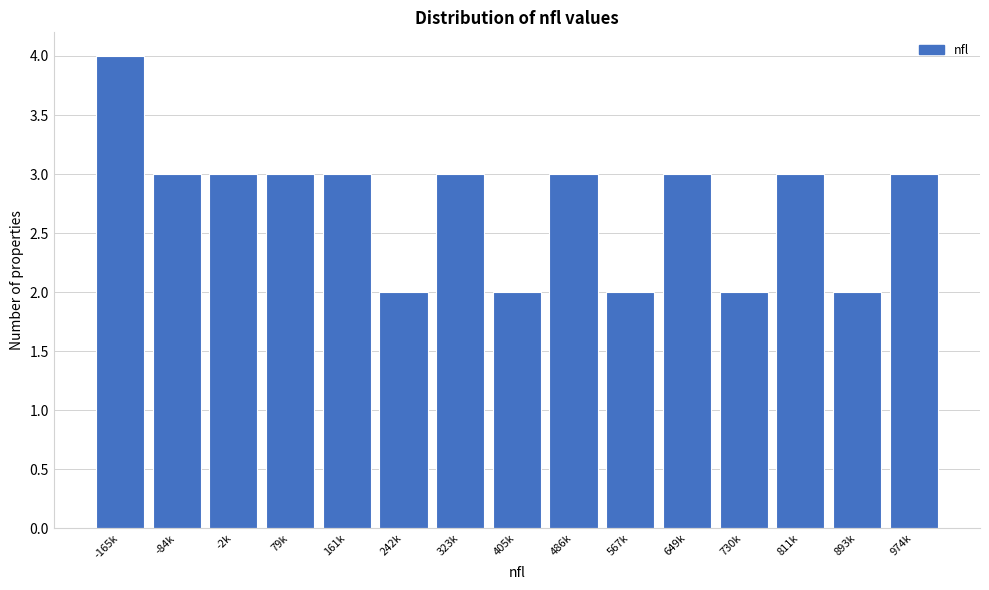

Reading left to right, what are all the values shown in this chart?

-165k=4	-84k=3	-2k=3	79k=3	161k=3	242k=2	323k=3	405k=2	486k=3	567k=2	649k=3	730k=2	811k=3	893k=2	974k=3